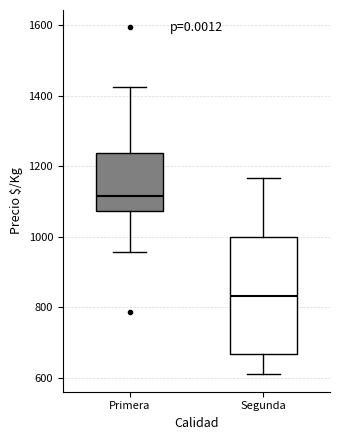

Reading left to right, read every box against the y-axis: the position of its median line, the range the box covers, and the ends of its whiskers. The values are not printed on the chart, so give them approximately, as read against the axis.

Primera: median 1120, box 1080 to 1240, whiskers 960 to 1420
Segunda: median 840, box 660 to 1000, whiskers 620 to 1160